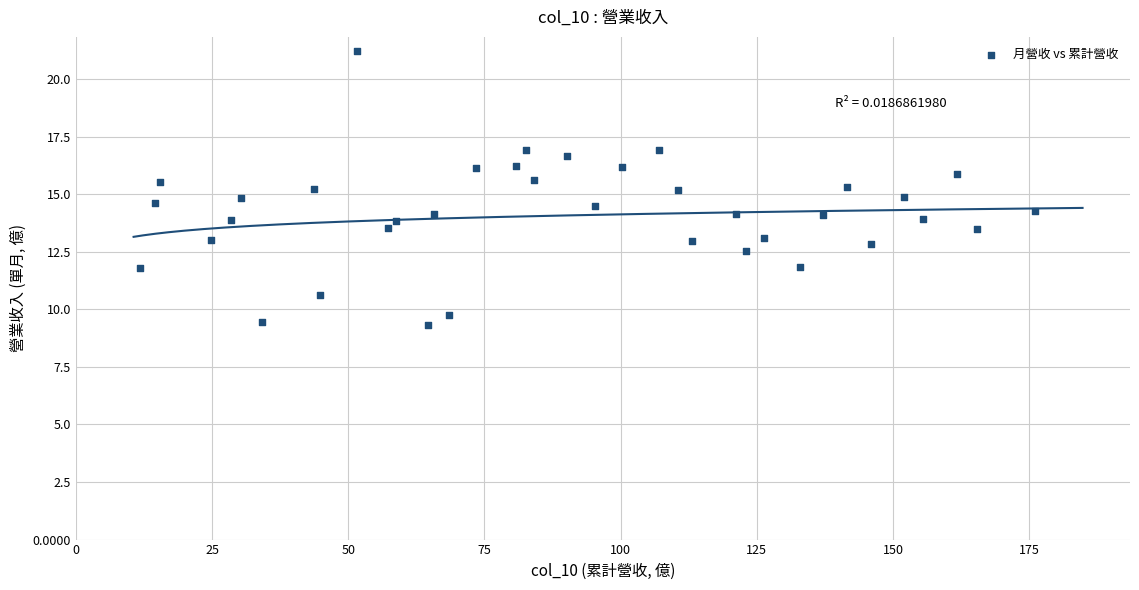

What is the range of Y values (max minus min)?

11.9